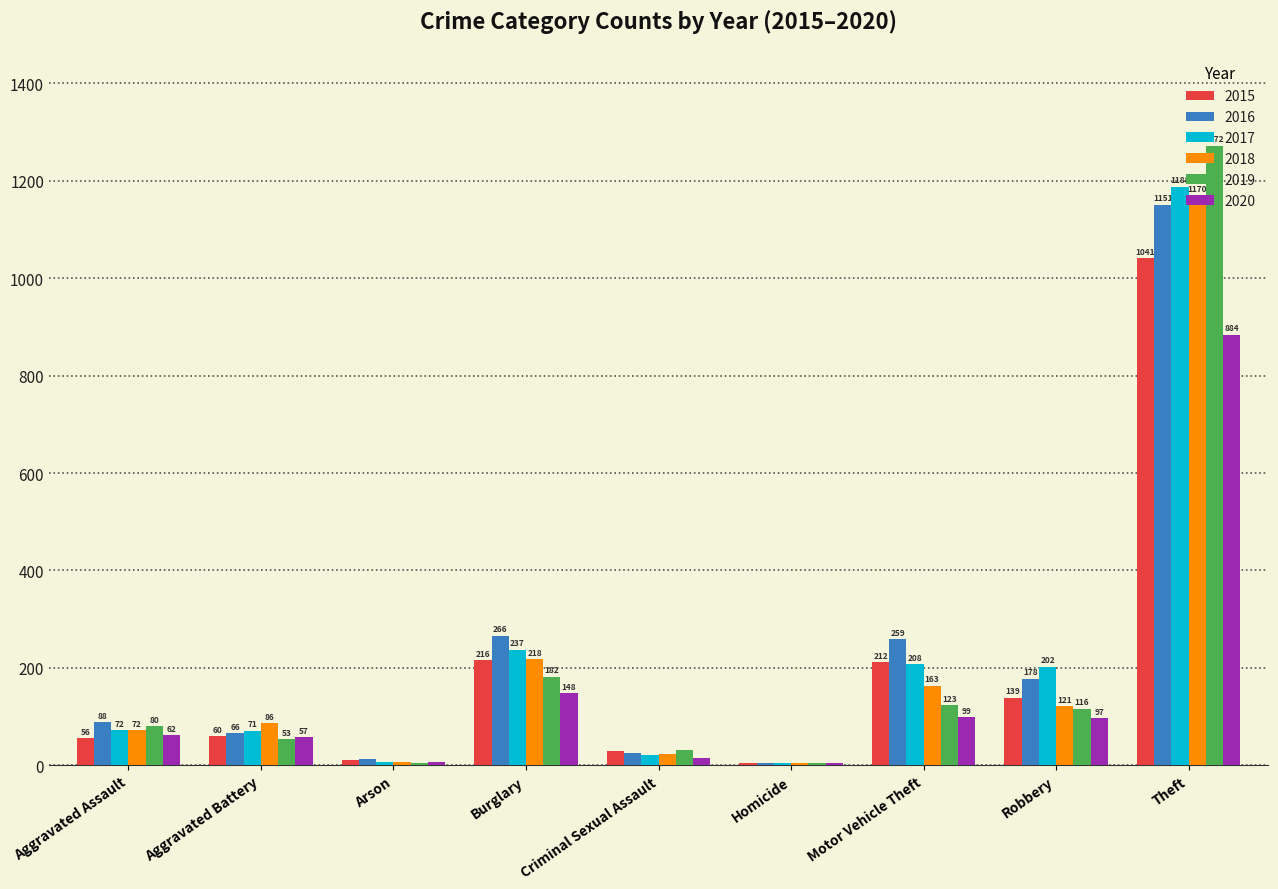

Is the value of 2019 at Arson greater than the value of 2017 at Aggravated Battery?

No